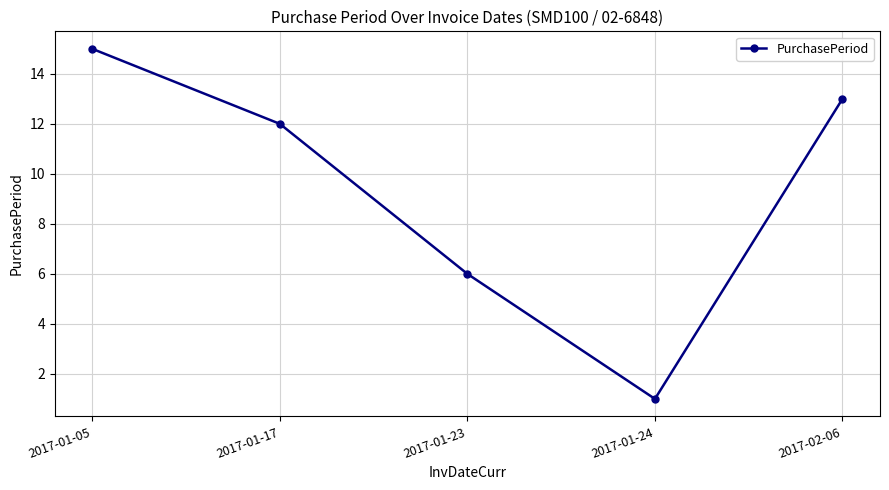

What is the average value?

9